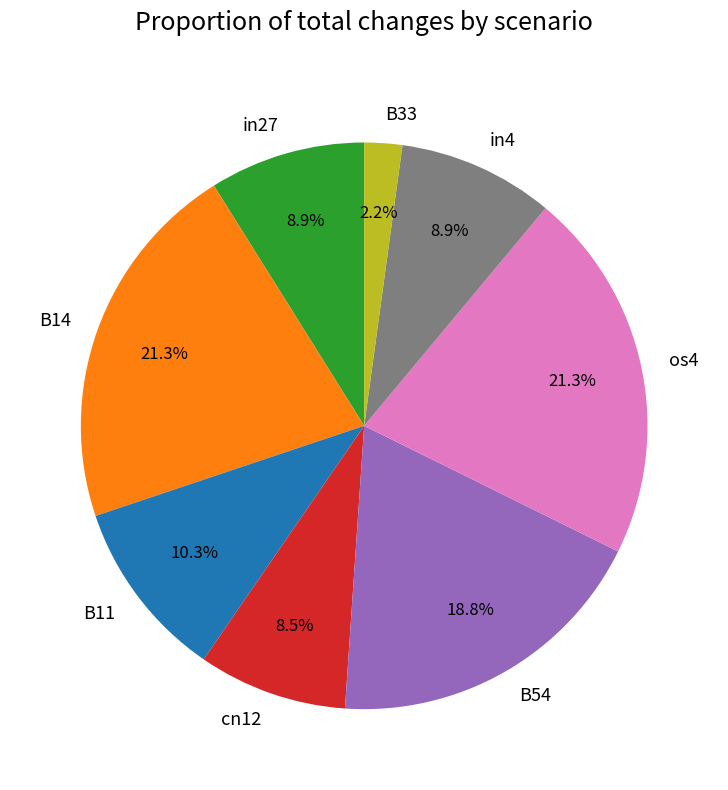

How many slices are in this pie chart?

8